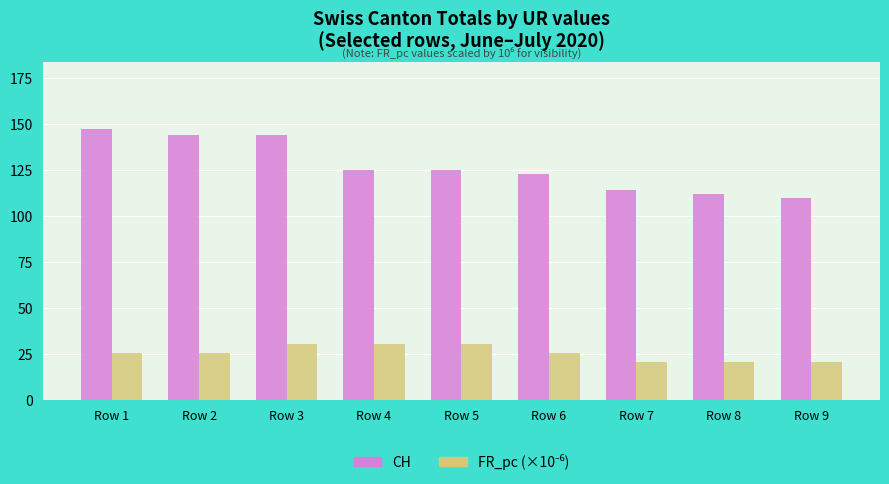

What is the sum of all CH values?

1144.0